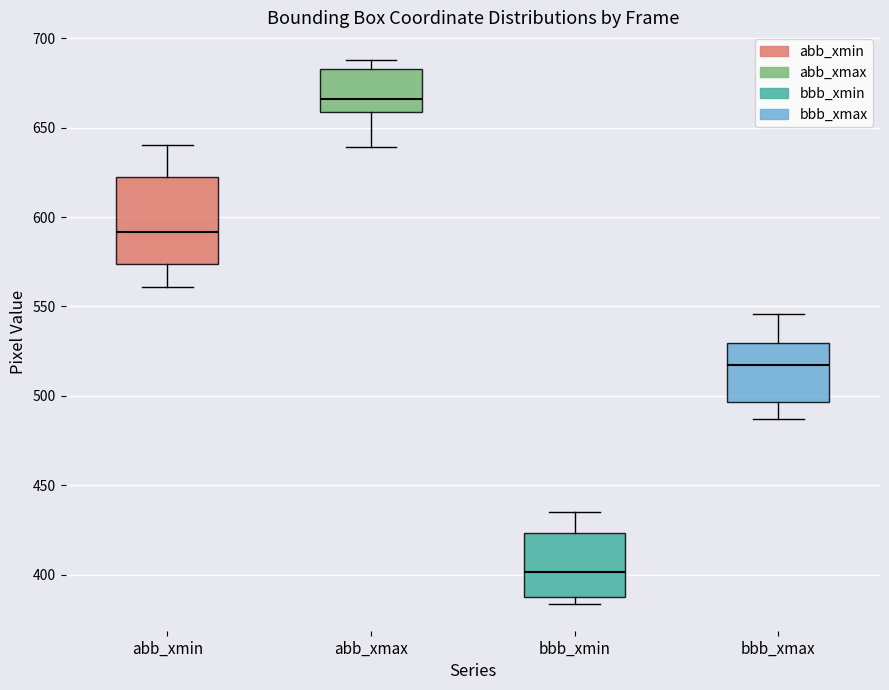

Reading left to right, read every box against the y-axis: the position of its median line, the range the box covers, and the ends of its whiskers. The values are not printed on the chart, so give them approximately, as read against the axis.

abb_xmin: median 590, box 575 to 625, whiskers 560 to 640
abb_xmax: median 665, box 660 to 685, whiskers 640 to 690
bbb_xmin: median 400, box 390 to 425, whiskers 385 to 435
bbb_xmax: median 520, box 495 to 530, whiskers 485 to 545